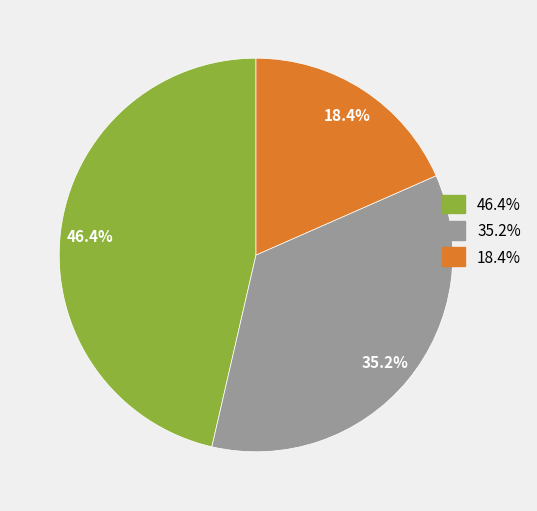

Is there any slice that represents more than half of the pie?

No